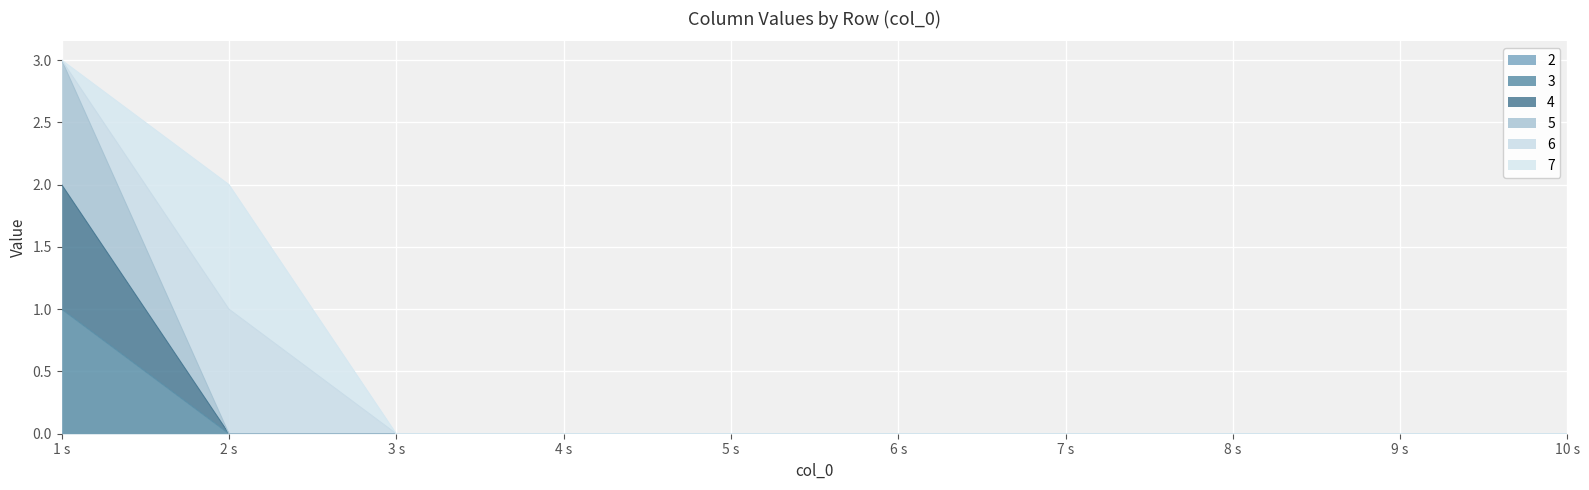

Does the chart display data point markers on the line(s)?

No